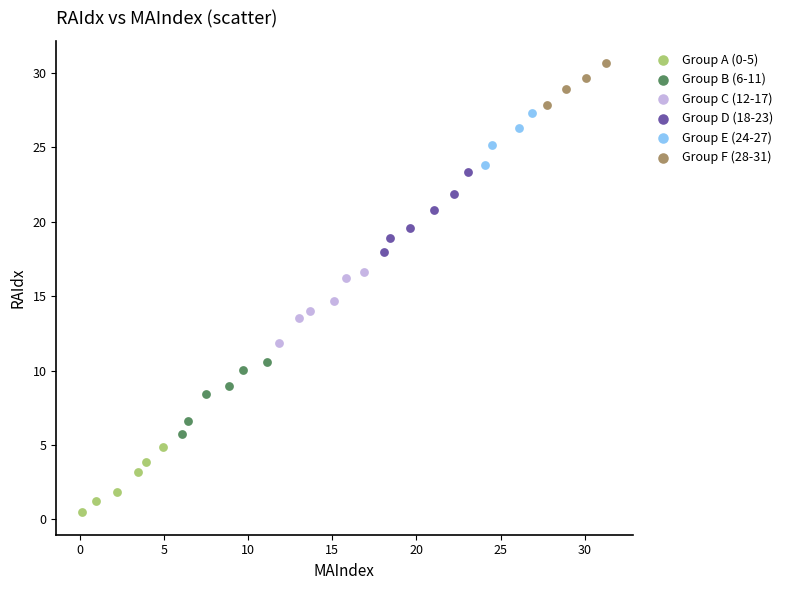

Which series has the largest Y range (max minus min)?

Group D (18-23)